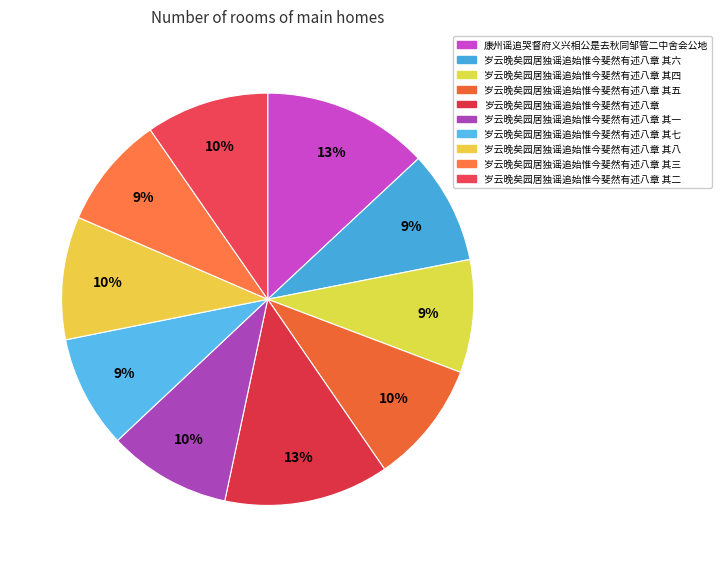

Rank the categories by value from lowest to highest.

岁云晚矣园居独谣追始惟今斐然有述八章 其三, 岁云晚矣园居独谣追始惟今斐然有述八章 其四, 岁云晚矣园居独谣追始惟今斐然有述八章 其六, 岁云晚矣园居独谣追始惟今斐然有述八章 其七, 岁云晚矣园居独谣追始惟今斐然有述八章 其一, 岁云晚矣园居独谣追始惟今斐然有述八章 其二, 岁云晚矣园居独谣追始惟今斐然有述八章 其五, 岁云晚矣园居独谣追始惟今斐然有述八章 其八, 岁云晚矣园居独谣追始惟今斐然有述八章, 康州谣追哭督府义兴相公是去秋同邹管二中舍会公地